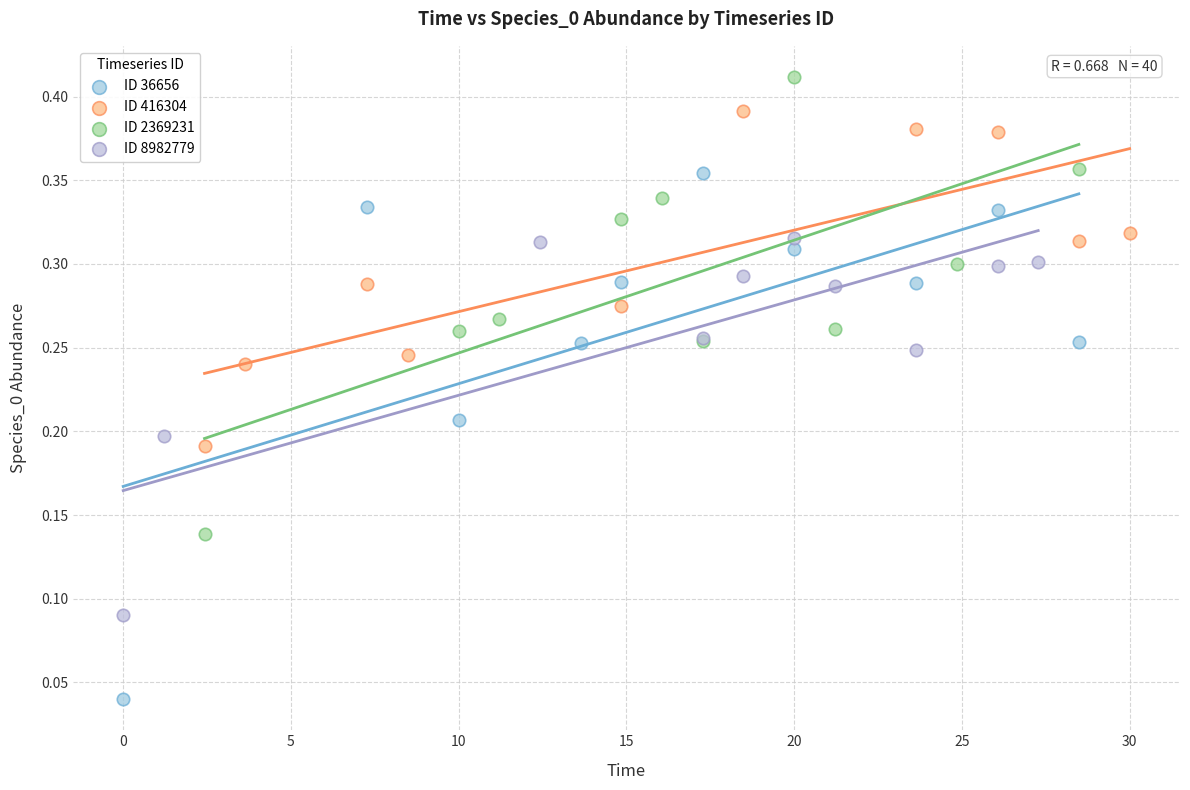

Which series reaches the maximum Y coordinate?

ID 2369231